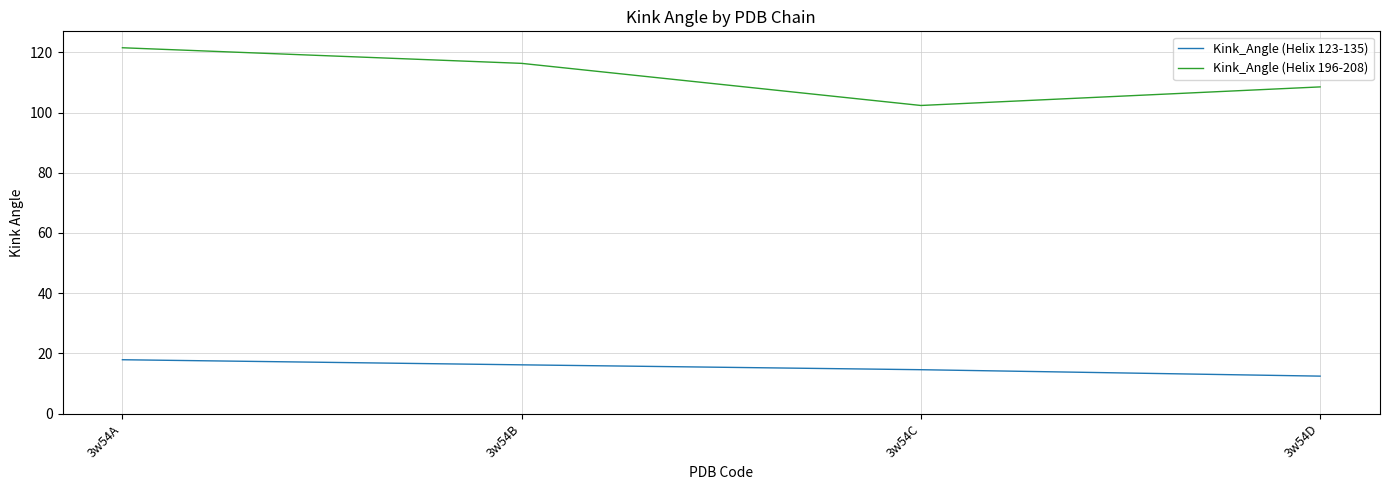

True or false: Kink_Angle (Helix 196-208) and Kink_Angle (Helix 123-135) cross at least once.

False